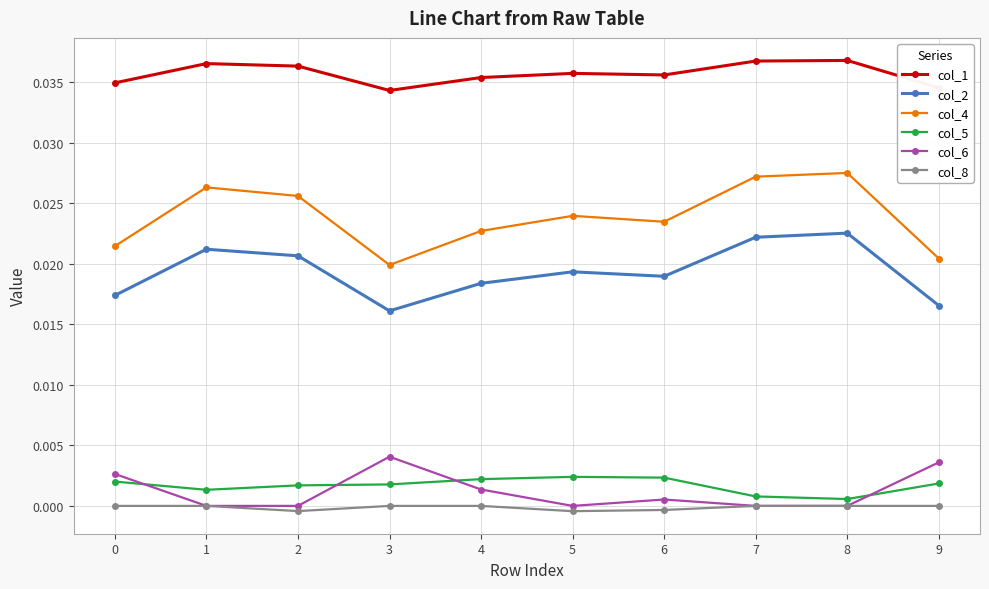

Which series has the largest total across all categories?

col_1